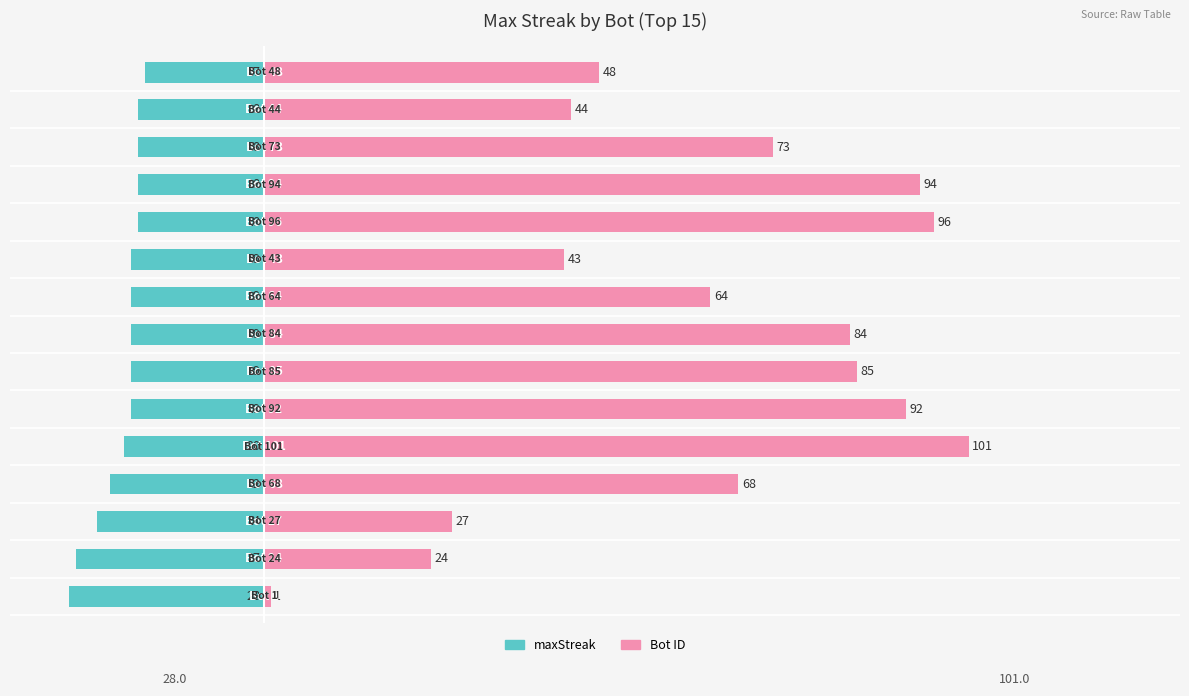

At 40, list the series in order from smallest to largest.

maxStreak, Bot ID